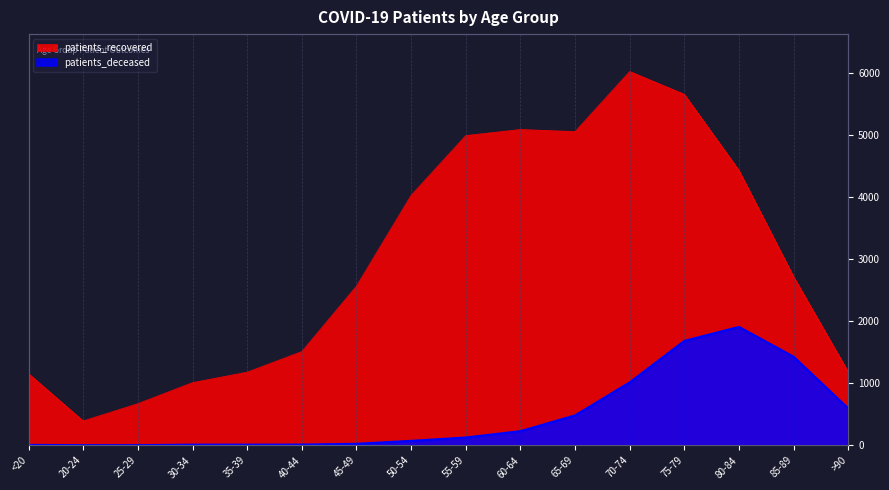

Is the value of patients_deceased at 50-54 greater than the value of patients_recovered at 60-64?

No